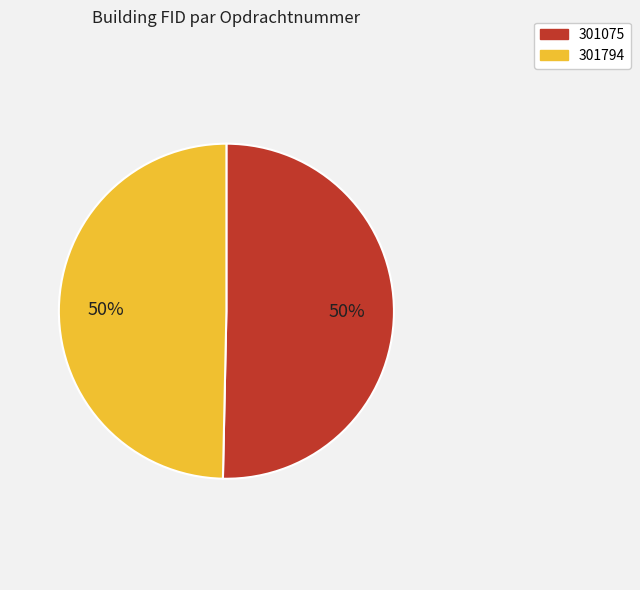

Which slice represents more than half of the pie?

301075